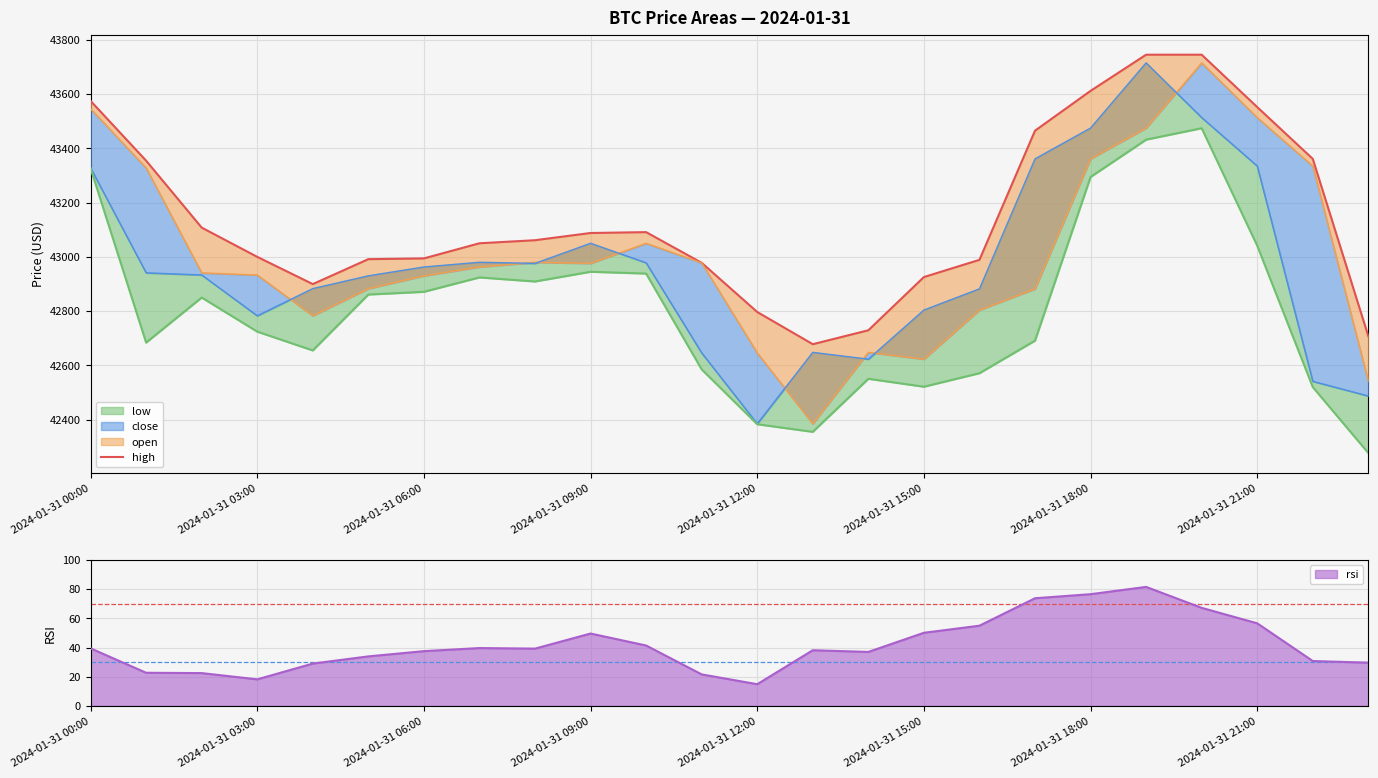

What is the label of the 8th point from the right?

16